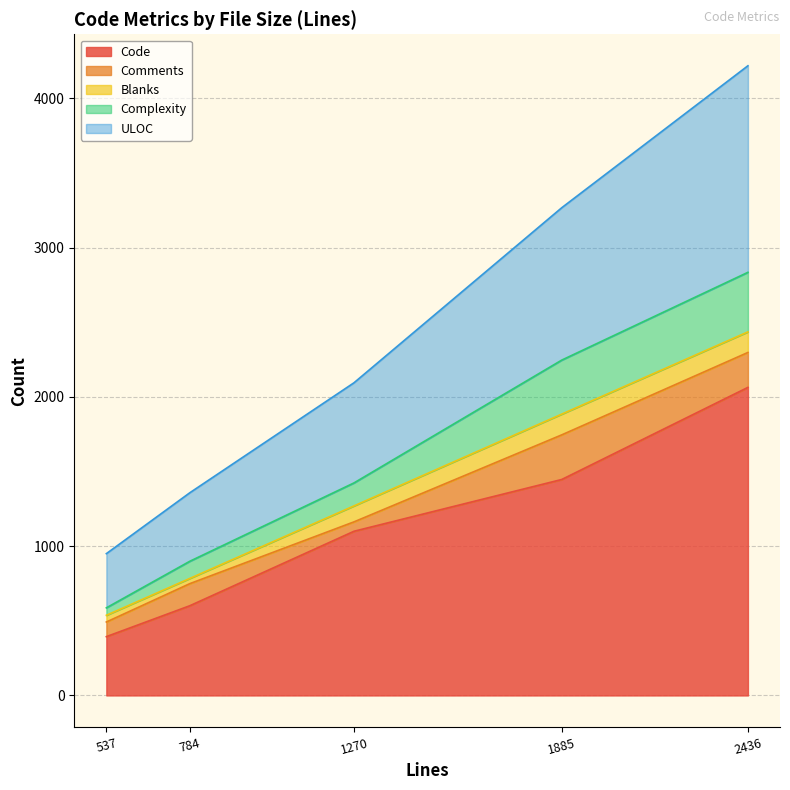

What is the highest value of the Complexity series?

399